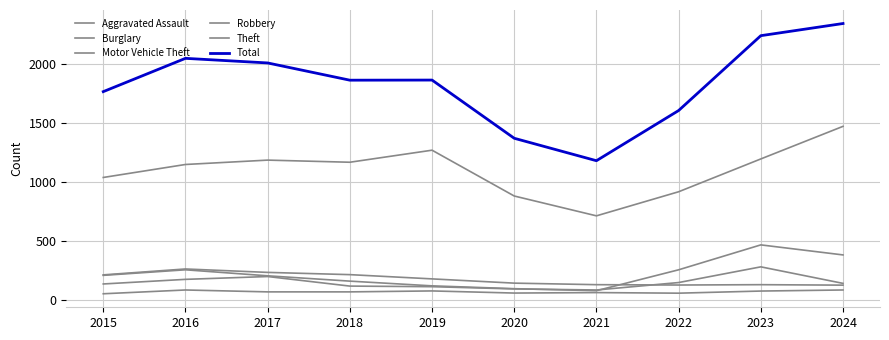

At which label is Burglary closest to 197?

2019